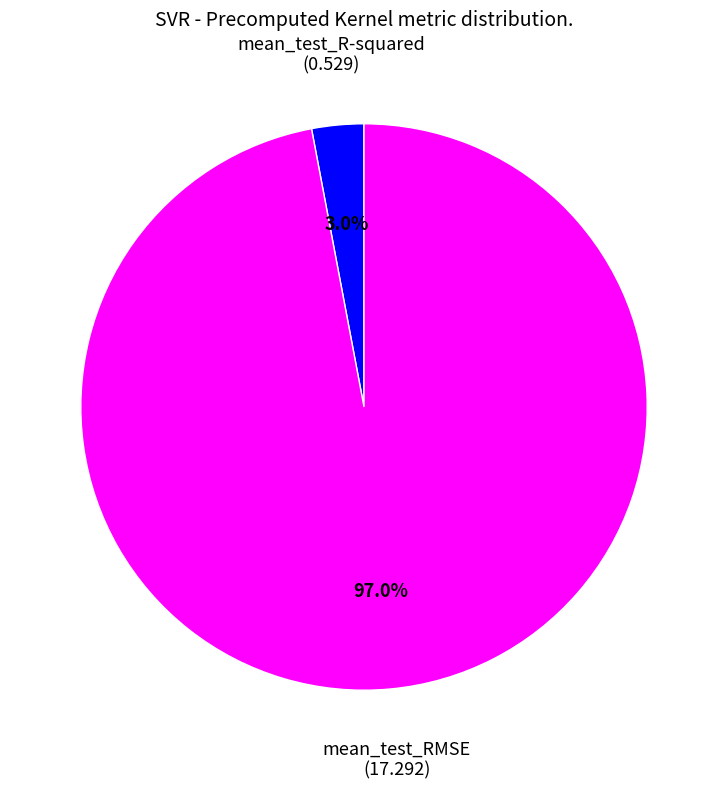

To the nearest percent, what is the difference between the largest and smallest slice percentages?

94%